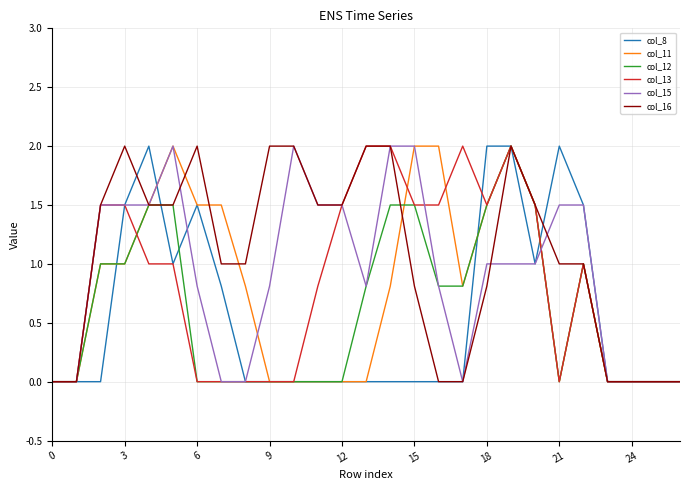

Reading left to right, list all the values displayed in this chart.

col_8: 0.0	0.0	0.0	1.5	2.0	1.0	1.5	0.8	0.0	0.0	0.0	0.0	0.0	0.0	0.0	0.0	0.0	0.0	2.0	2.0	1.0	2.0	1.5	0.0	0.0	0.0	0.0
col_11: 0.0	0.0	1.0	1.0	1.5	2.0	1.5	1.5	0.8	0.0	0.0	0.0	0.0	0.0	0.8	2.0	2.0	0.8	1.5	2.0	1.5	0.0	1.0	0.0	0.0	0.0	0.0
col_12: 0.0	0.0	1.0	1.0	1.5	1.5	0.0	0.0	0.0	0.0	0.0	0.0	0.0	0.8	1.5	1.5	0.8	0.8	1.5	2.0	1.5	0.0	1.0	0.0	0.0	0.0	0.0
col_13: 0.0	0.0	1.5	1.5	1.0	1.0	0.0	0.0	0.0	0.0	0.0	0.8	1.5	2.0	2.0	1.5	1.5	2.0	1.5	2.0	1.5	0.0	1.0	0.0	0.0	0.0	0.0
col_15: 0.0	0.0	1.5	1.5	1.5	2.0	0.8	0.0	0.0	0.8	2.0	1.5	1.5	0.8	2.0	2.0	0.8	0.0	1.0	1.0	1.0	1.5	1.5	0.0	0.0	0.0	0.0
col_16: 0.0	0.0	1.5	2.0	1.5	1.5	2.0	1.0	1.0	2.0	2.0	1.5	1.5	2.0	2.0	0.8	0.0	0.0	0.8	2.0	1.5	1.0	1.0	0.0	0.0	0.0	0.0